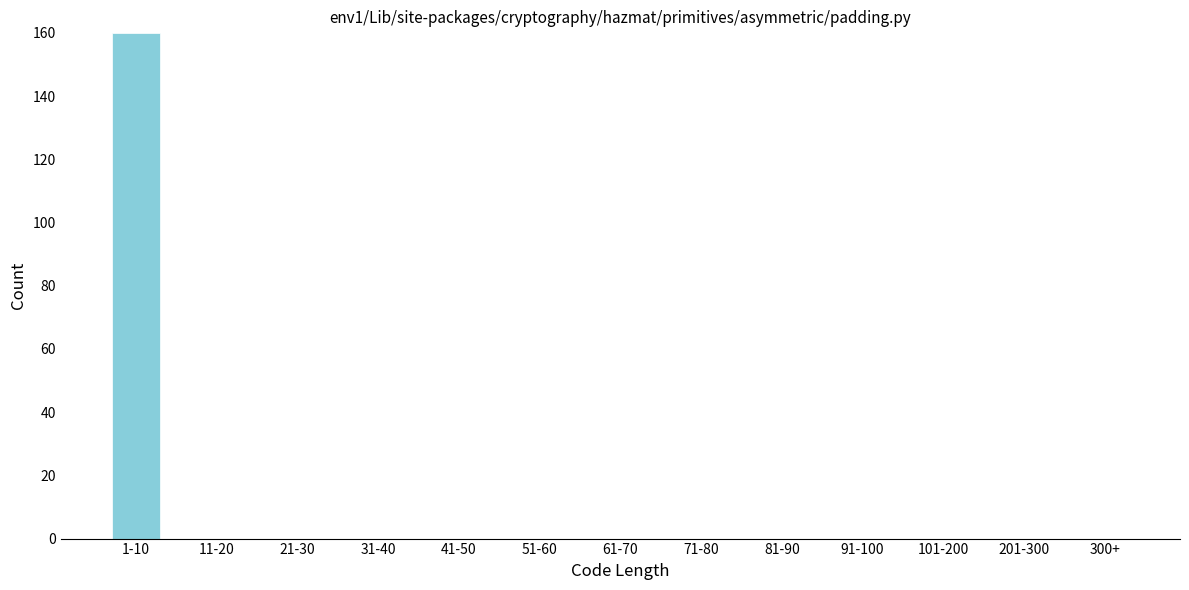

Reading right to left, what are all the values shown in this chart?

300+=0	201-300=0	101-200=0	91-100=0	81-90=0	71-80=0	61-70=0	51-60=0	41-50=0	31-40=0	21-30=0	11-20=0	1-10=160